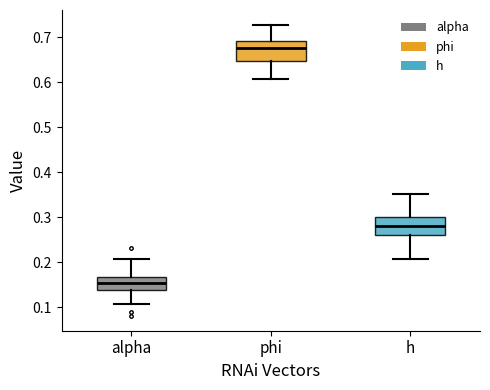

Reading left to right, transcribe this box plot: for each box, give where its median line is, the range the box spans, and where its two whiskers end, as read against the y-axis. The values are not printed on the chart, so give them approximately, as read against the axis.

alpha: median 0.15, box 0.14 to 0.17, whiskers 0.11 to 0.21
phi: median 0.68, box 0.65 to 0.69, whiskers 0.61 to 0.73
h: median 0.28, box 0.26 to 0.30, whiskers 0.21 to 0.35